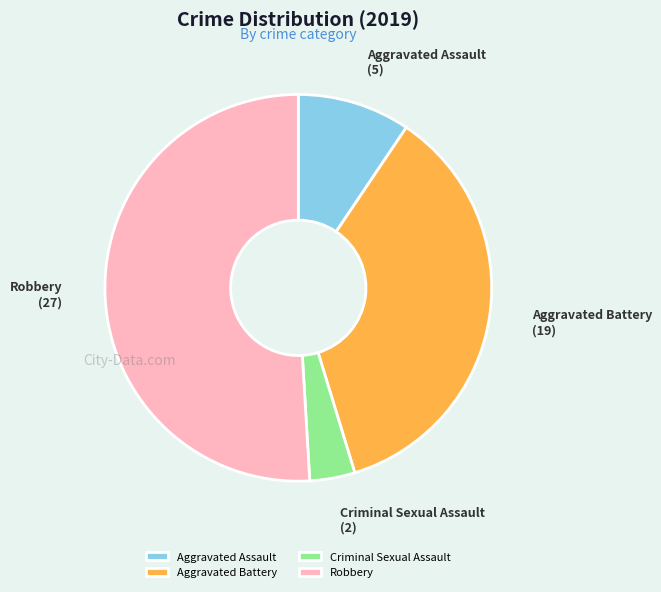

Which has a higher value, Criminal Sexual Assault or Robbery?

Robbery